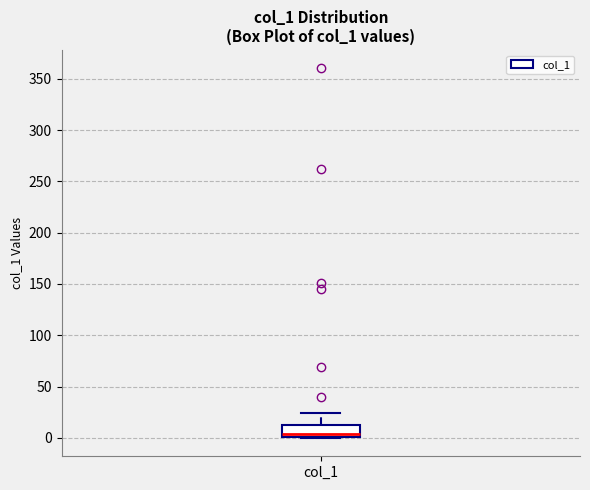

Where is the lower edge of the box for col_1 on the y-axis? The values are not printed on the chart, so give them approximately, as read against the axis.

0